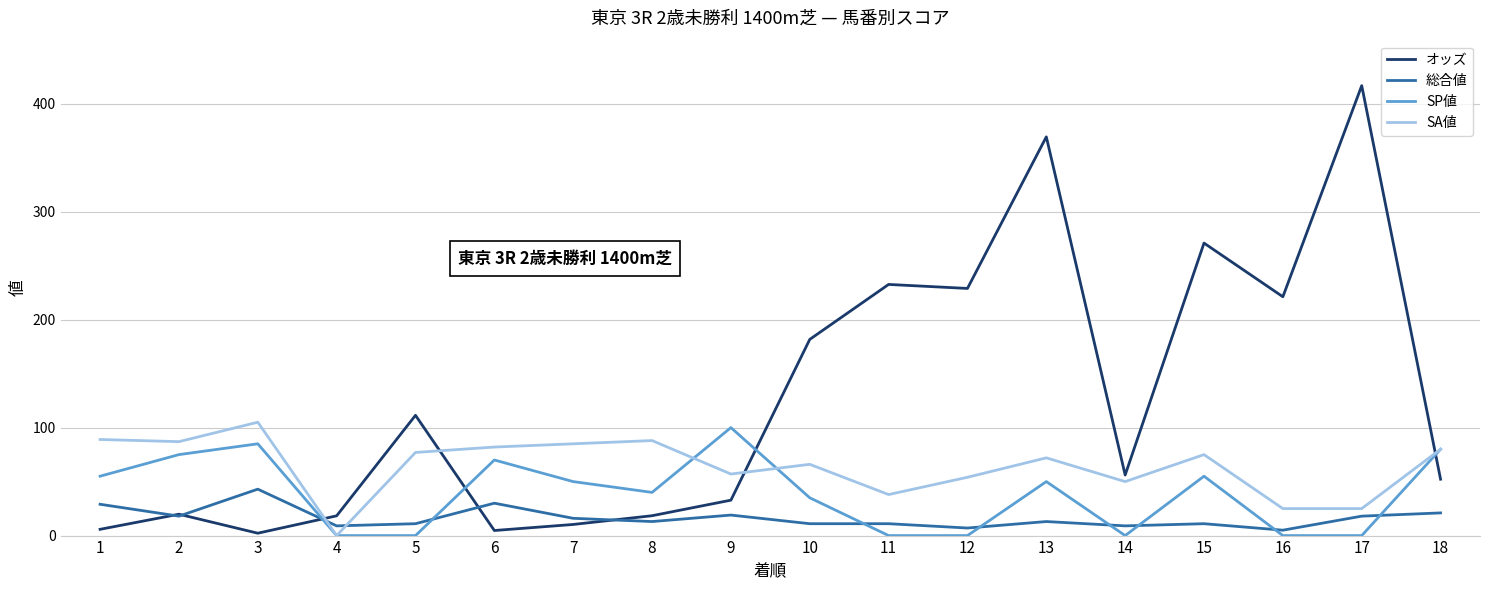

True or false: SA値 has more than 2 interior local peaks.

True